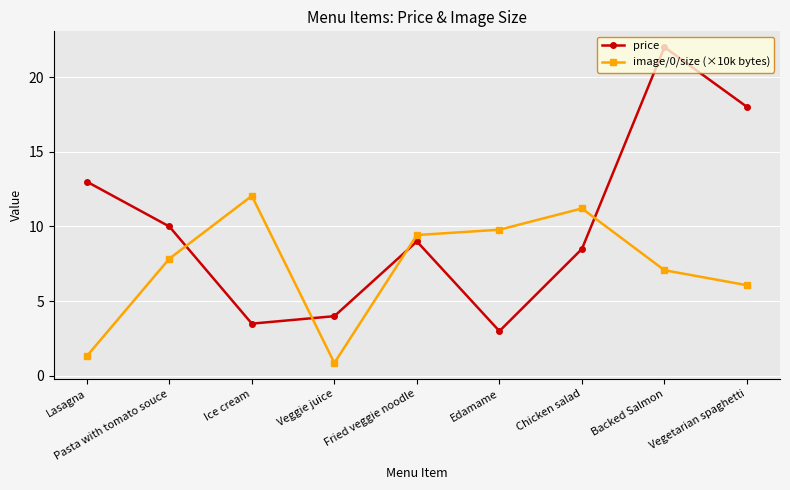

List the series in order of their overall mean, highest first.

price, image/0/size (×10k bytes)